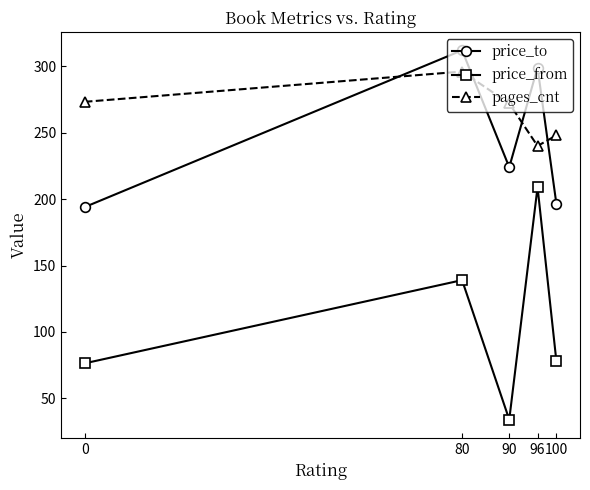

Where is price_to nearest to the value 253?

90